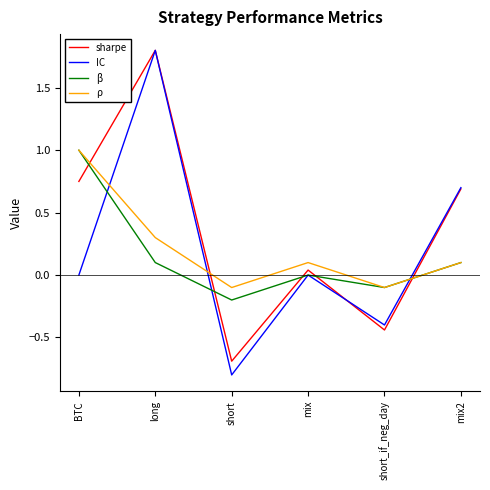

The value of IC at short_if_neg_day is -0.2. True or false?

False